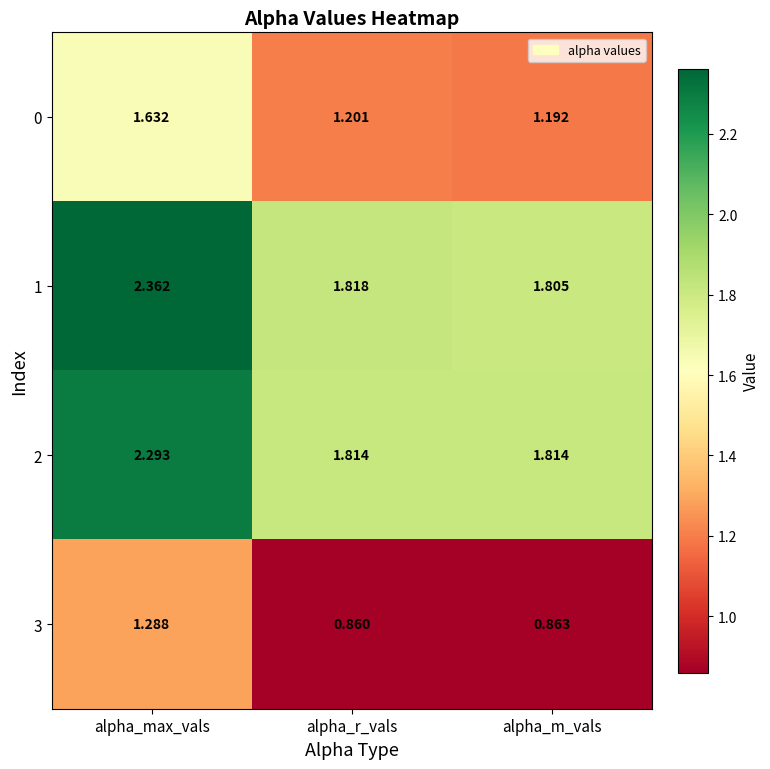

Which category has the lowest value in the 3 series?

alpha_r_vals